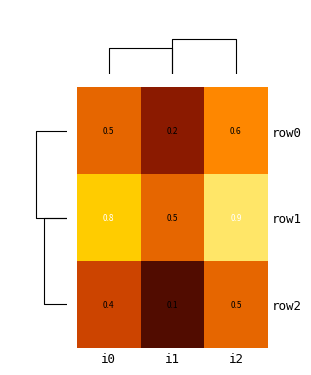

The value of row2 at i2 is 0.7. True or false?

False